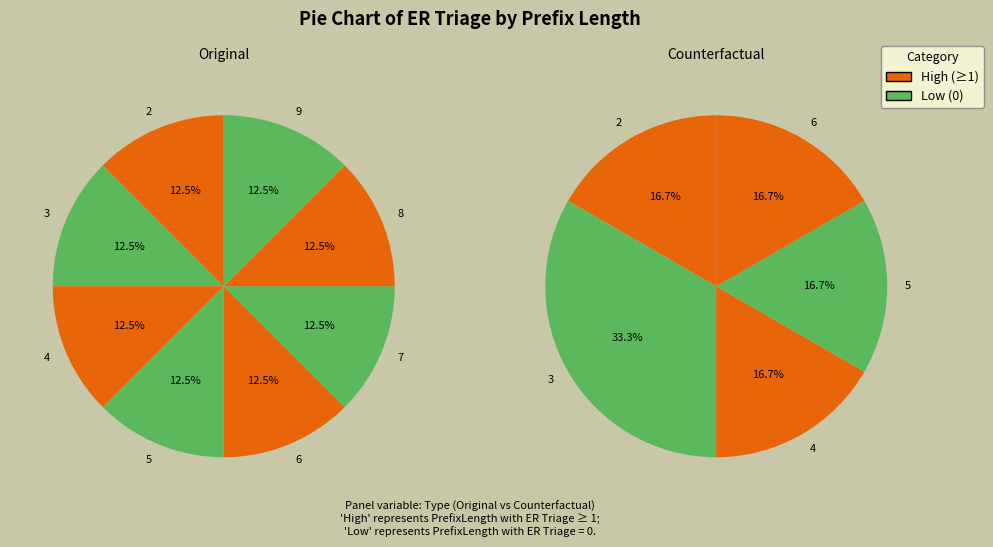

What percentage is the 2 slice, to the nearest percent?

17%